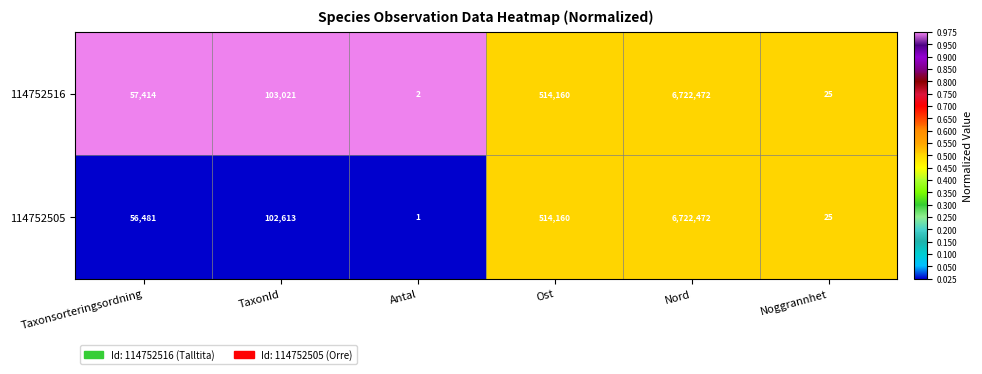

Where is 114752516 nearest to the value 3361237?

Ost